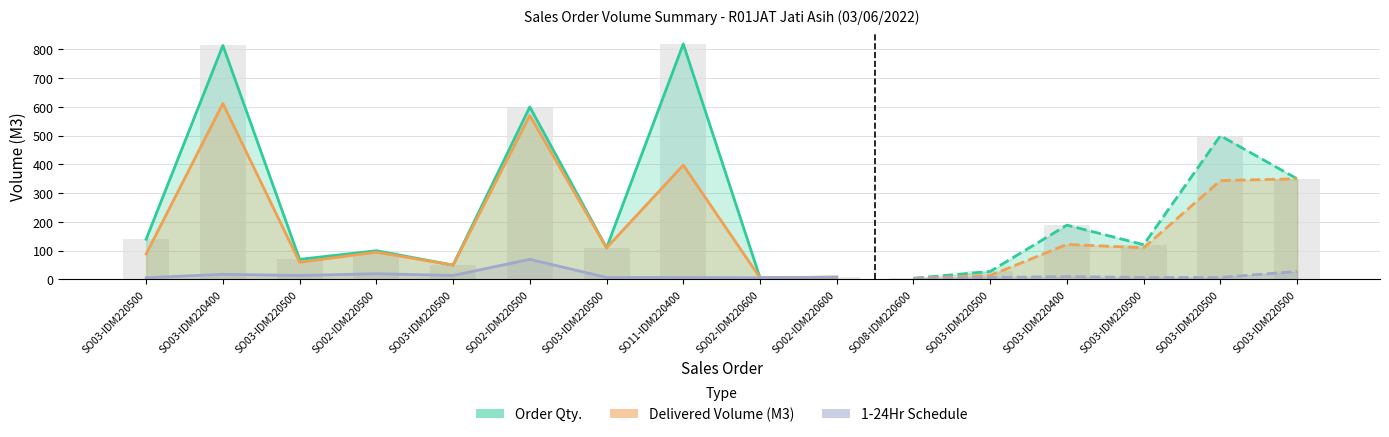

What is the difference between the Delivered Volume (M3) values at SO02-IDM220500 and SO03-IDM220500?

6.5